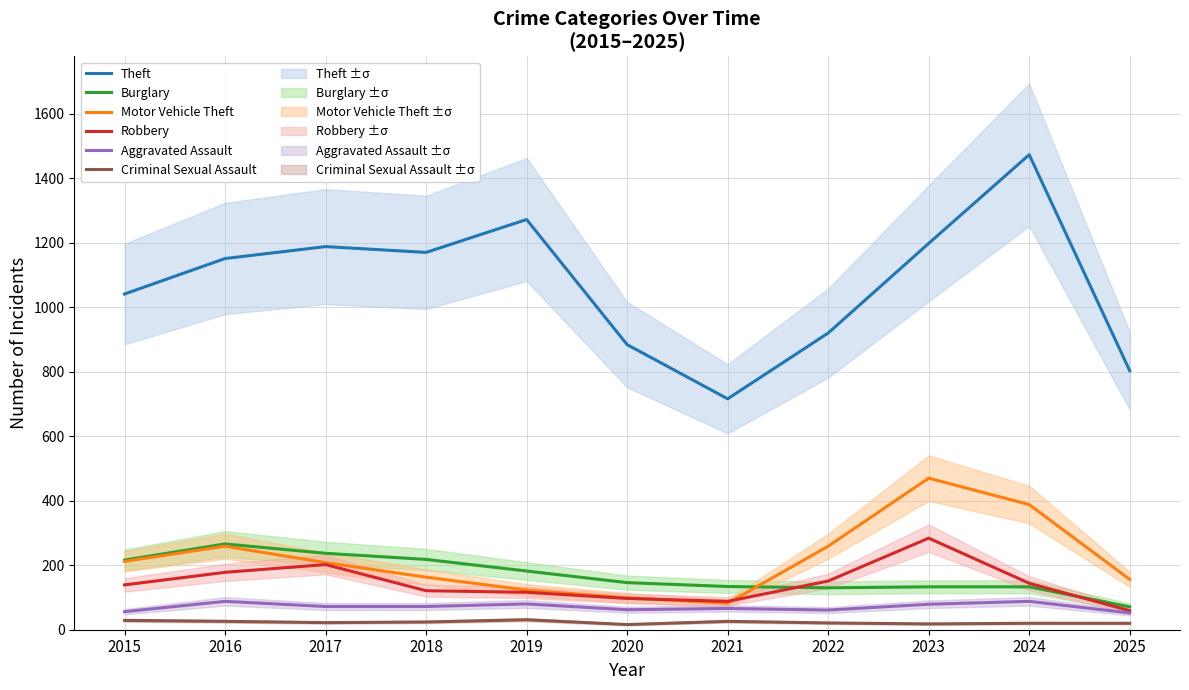

Reading right to left, transcribe all the data shown in this chart.

Theft: 2025=803	2024=1473	2023=1198	2022=920	2021=716	2020=884	2019=1272	2018=1170	2017=1188	2016=1151	2015=1041
Burglary: 2025=71	2024=133	2023=133	2022=130	2021=134	2020=146	2019=182	2018=218	2017=237	2016=266	2015=216
Motor Vehicle Theft: 2025=156	2024=388	2023=470	2022=259	2021=82	2020=99	2019=123	2018=163	2017=208	2016=259	2015=212
Robbery: 2025=59	2024=144	2023=284	2022=151	2021=88	2020=97	2019=116	2018=121	2017=202	2016=178	2015=139
Aggravated Assault: 2025=52	2024=88	2023=79	2022=61	2021=66	2020=62	2019=80	2018=72	2017=72	2016=88	2015=56
Criminal Sexual Assault: 2025=20	2024=20	2023=18	2022=21	2021=26	2020=16	2019=31	2018=24	2017=22	2016=26	2015=29